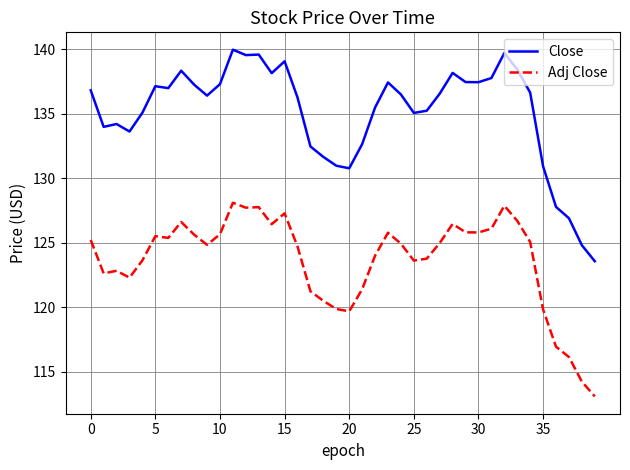

Which series has the largest range (max minus min)?

Close